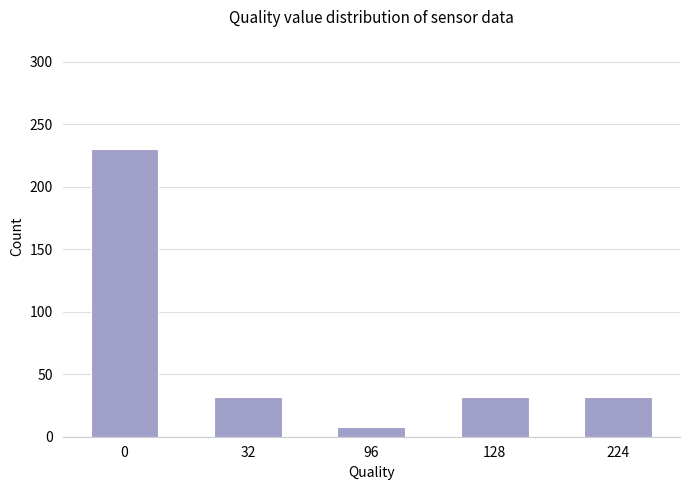

Is it true that the value at 224 is 11?

False